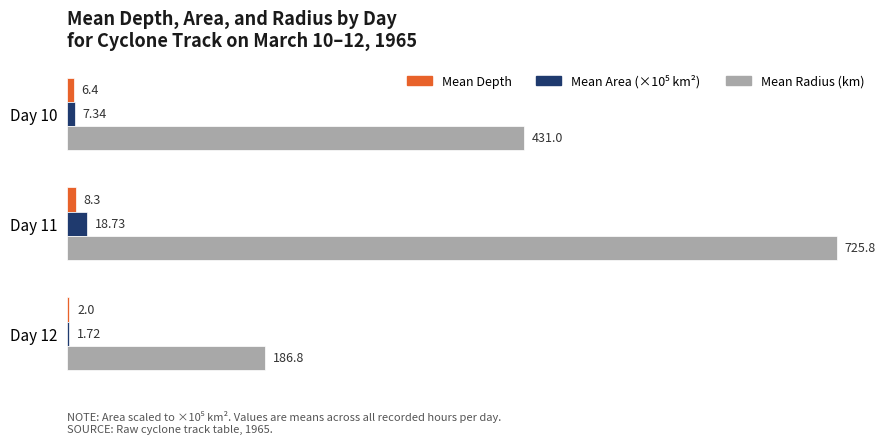

How many distinct data groups are displayed?

3